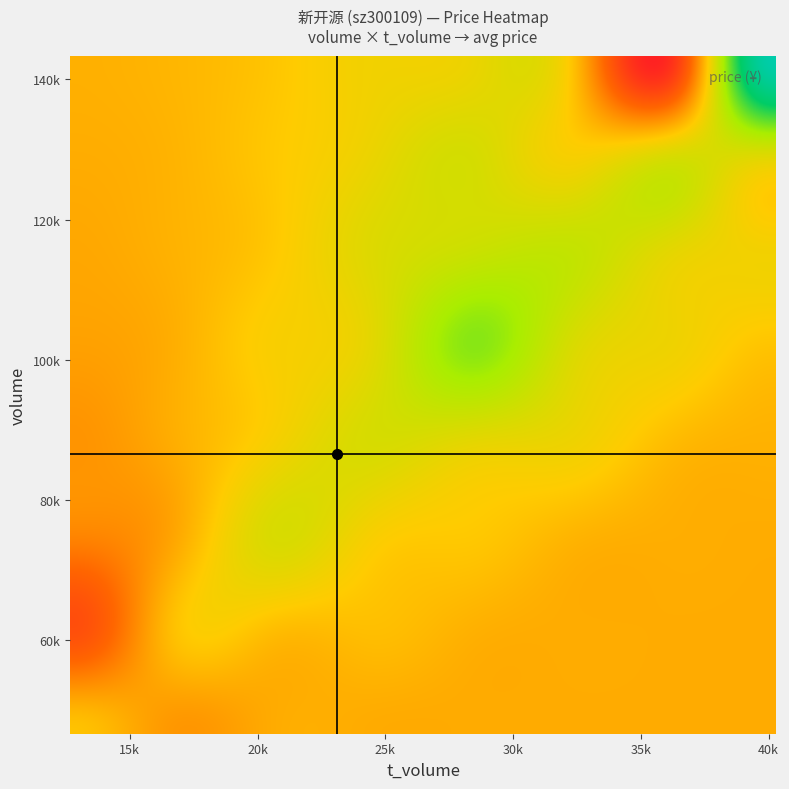

Reading left to right, list all the values displayed in this chart.

volume: volume=97113.0	t_volume=50301.0	price=59744.0	t_change=57731.0	4=67147.0	5=57685.0	6=101357.0	7=46700.0	8=96916.0	9=52788.0	10=80422.0	11=92643.0	12=54931.0	13=96375.0	14=134382.0	15=76160.0	16=118640.0	17=98704.0	18=143390.0	19=96963.0
t_volume: volume=25829.0	t_volume=13021.0	price=15160.0	t_change=15000.0	4=17712.0	5=15251.0	6=27101.0	7=12665.0	8=26744.0	9=14268.0	10=21555.0	11=24669.0	12=14132.0	13=24978.0	14=33844.0	15=20176.0	16=32290.0	17=28257.0	18=40281.0	19=26376.0
price: volume=27.1	t_volume=25.9	price=25.5	t_change=26.0	4=26.3	5=26.4	6=26.2	7=27.0	8=27.3	9=27.1	10=27.1	11=26.7	12=25.7	13=25.8	14=25.2	15=26.3	16=26.9	17=28.3	18=28.5	19=27.1
t_change: volume=3.4	t_volume=1.8	price=2.1	t_change=2.0	4=2.3	5=2.0	6=3.5	7=1.6	8=3.4	9=1.8	10=2.8	11=3.2	12=1.9	13=3.4	14=4.7	15=2.6	16=4.1	17=3.4	18=5.0	19=3.4